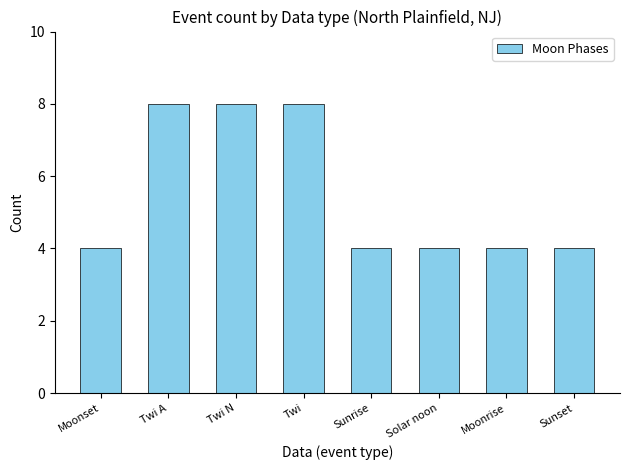

What is the ratio of the value at Twi A to the value at Solar noon?

2.0